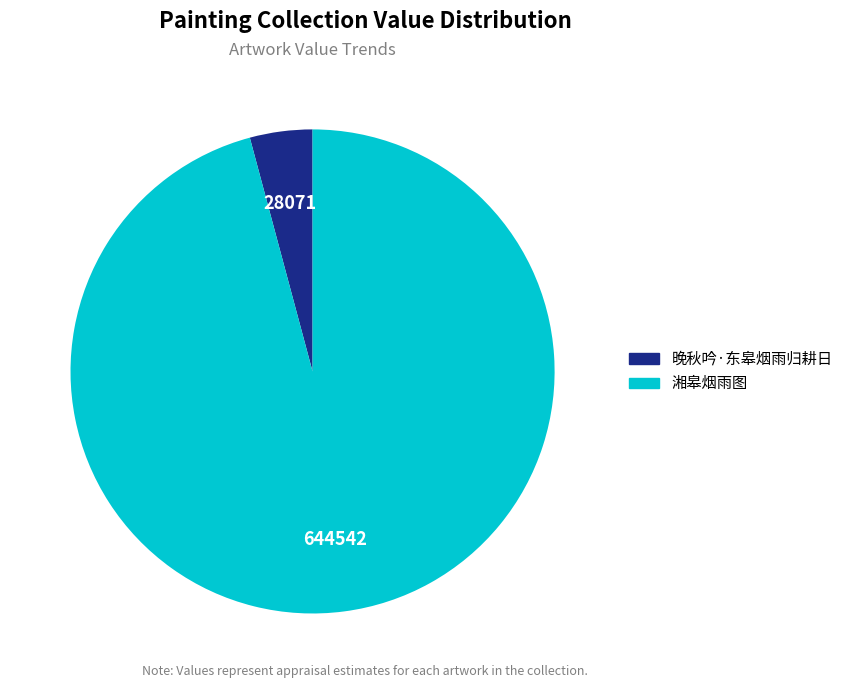

How many segments does this pie chart have?

2